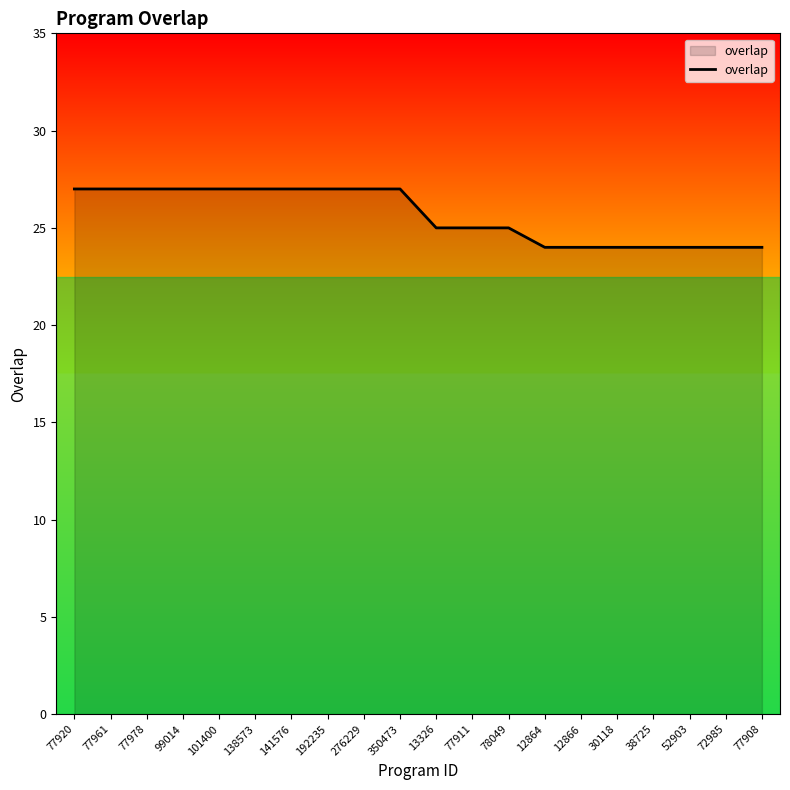

What is the change in value from 350473 to 38725?

-3